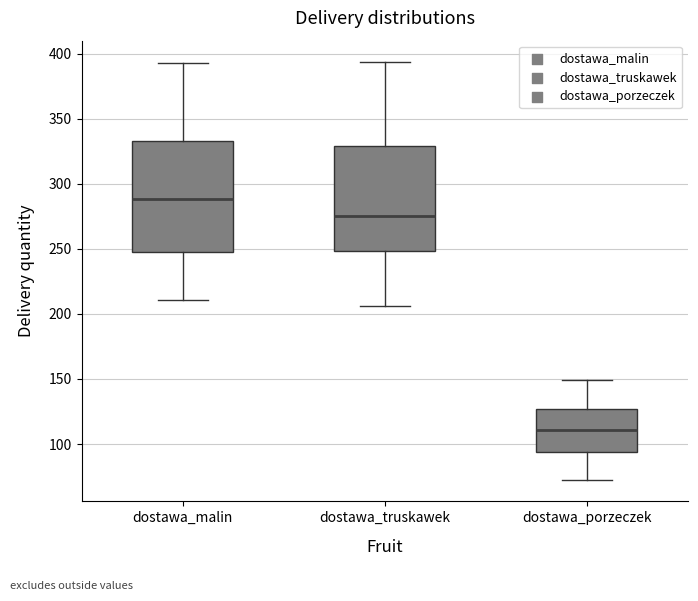

Where is the upper edge of the box for dostawa_truskawek on the y-axis? The values are not printed on the chart, so give them approximately, as read against the axis.

330